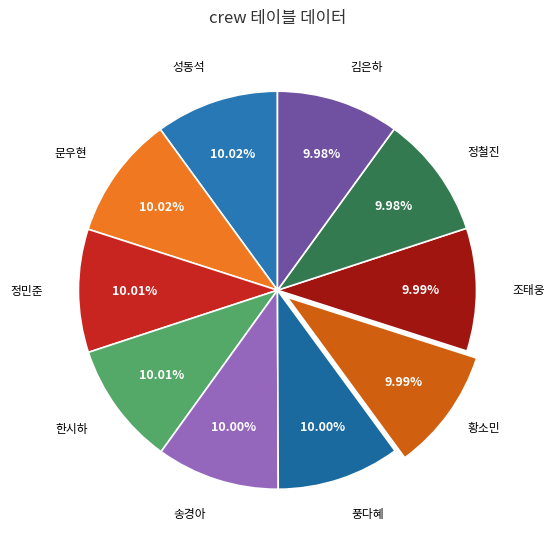

Count the number of slices in the pie.

10